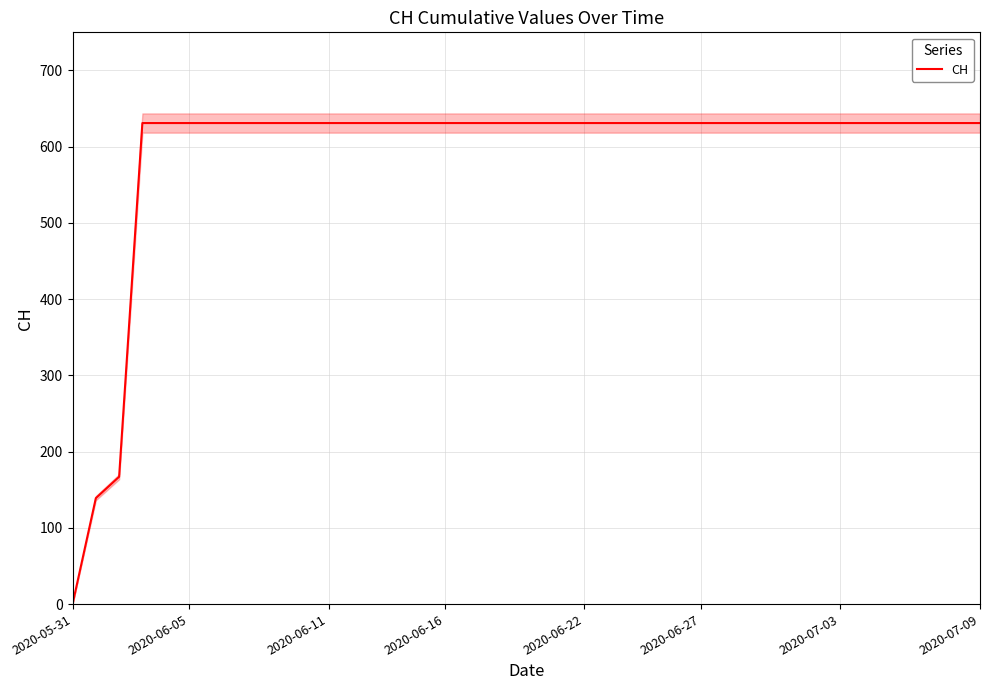

Which label corresponds to the smallest value in the chart?

2020-05-31